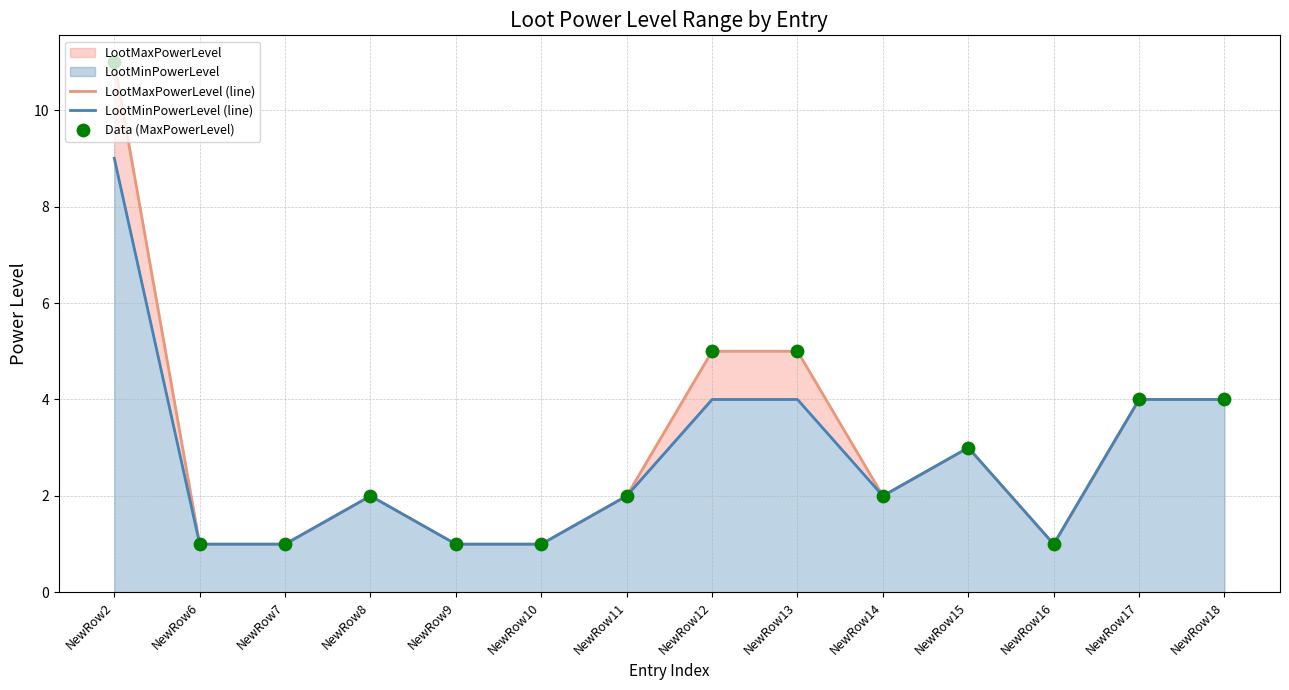

At how many categories does at least one series exceed 5?

1